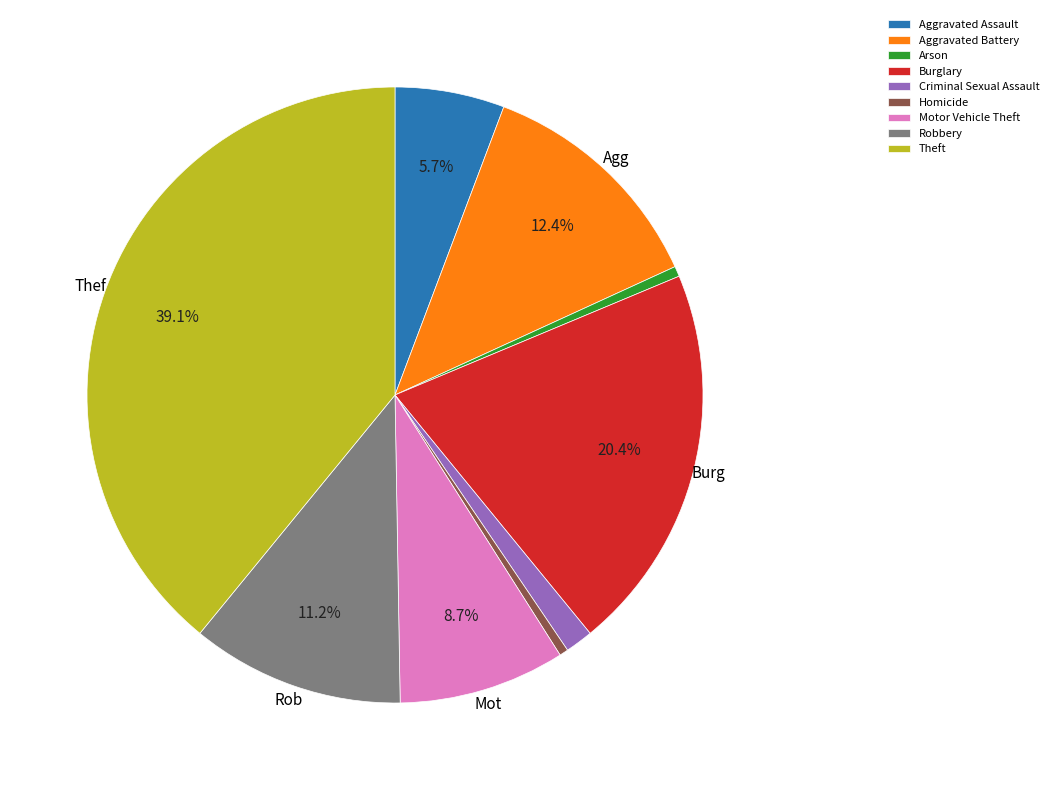

True or false: Theft accounts for 39% of the total.

True